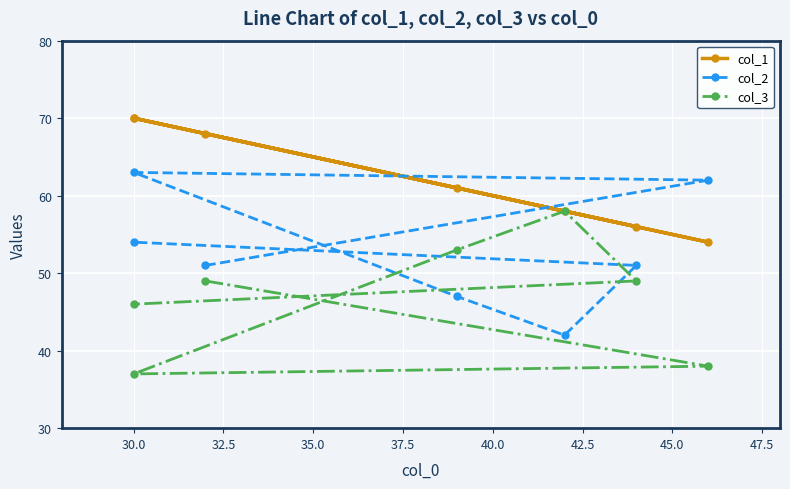

What is the value of the col_1 point at the 6th from the left?

56